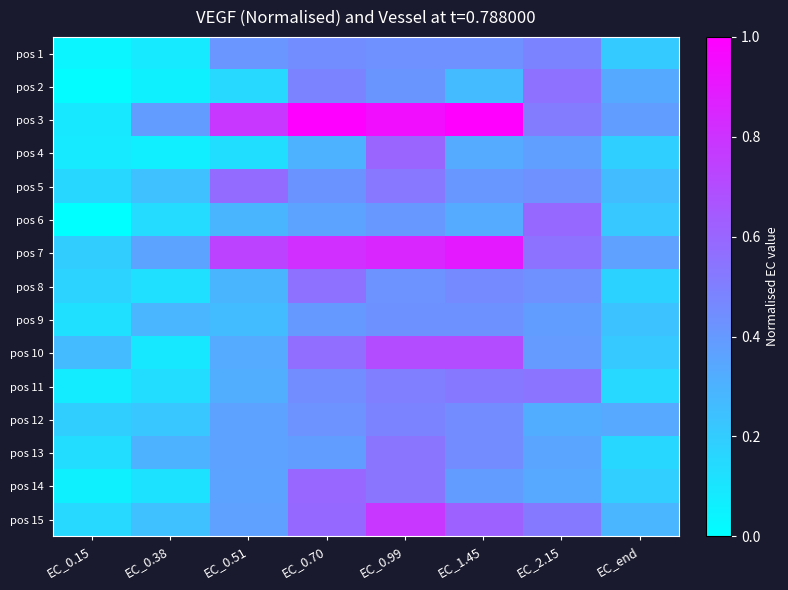

Which has a higher value, EC_1.45 or EC_0.99?

EC_0.99